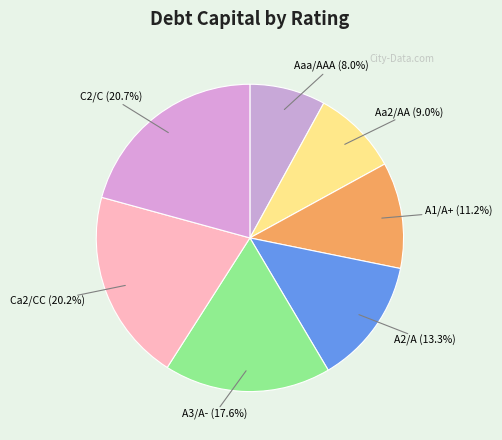

What is the largest slice in the pie chart?

C2/C